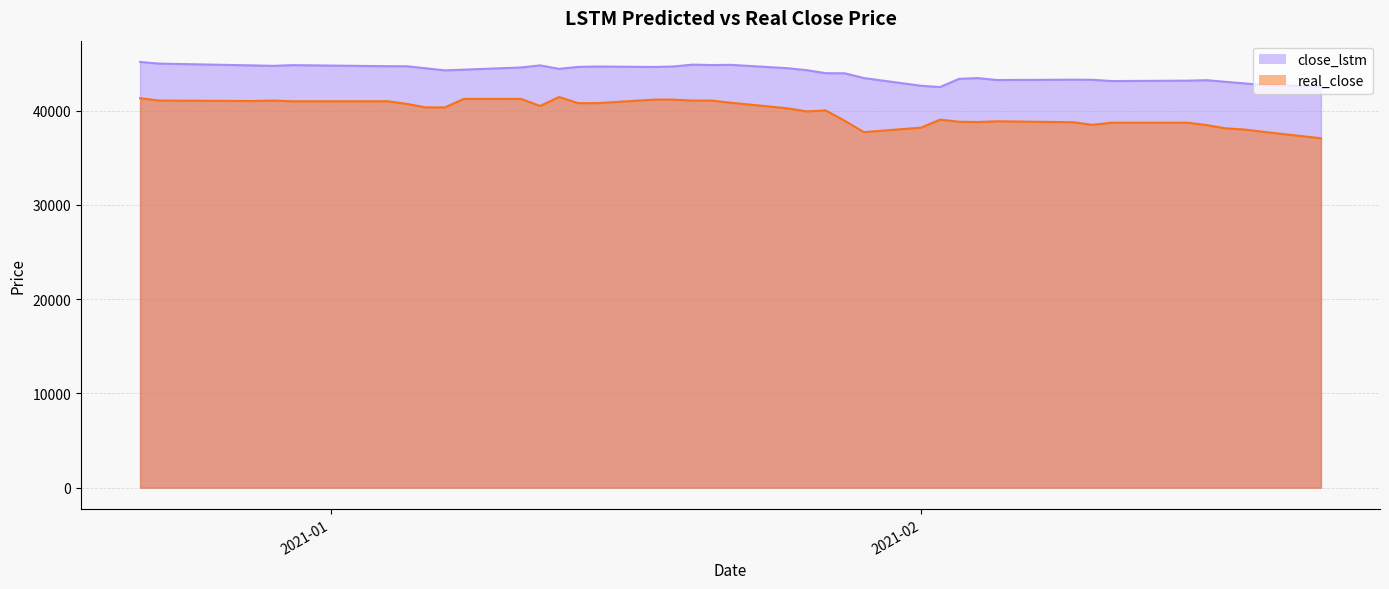

What is the value of the close_lstm point at the 9th from the left?

44279.8